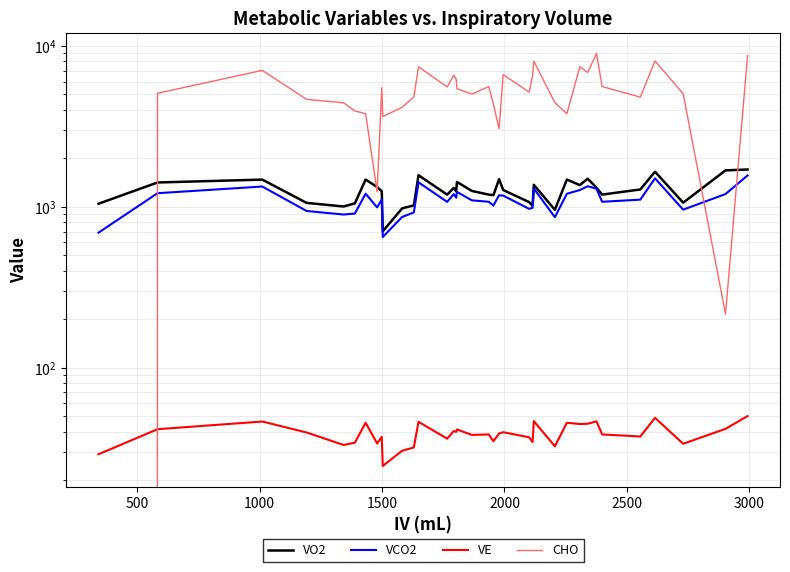

Reading left to right, transcribe all the data shown in this chart.

VO2: 1043.3	1414.5	1474.1	1055.9	1003.1	1048.4	1475.5	1324.8	1246.8	702.9	975.9	1019.3	1569.6	1188.7	1307.7	1246.5	1426.0	1252.7	1189.2	1179.3	1482.5	1269.6	1068.0	1012.4	1368.2	956.4	1475.5	1362.1	1493.7	1312.5	1189.2	1279.7	1650.6	1059.2	1681.9	1703.8
VCO2: 689.6	1213.3	1334.9	940.4	893.8	906.4	1203.8	990.0	1110.6	647.5	863.3	920.8	1418.0	1071.7	1197.0	1137.9	1235.5	1095.5	1073.2	1015.9	1178.2	1172.0	969.4	983.9	1298.2	860.8	1203.8	1269.2	1340.9	1293.8	1073.2	1106.2	1501.6	958.5	1198.4	1564.5
VE: 28.9	41.3	46.1	39.4	33.0	34.1	45.3	33.7	37.0	24.4	30.4	31.9	46.0	36.1	40.3	39.8	41.2	38.1	38.4	34.8	38.9	39.6	36.8	34.4	46.4	32.4	45.3	44.5	44.7	46.3	38.4	37.2	48.6	33.6	41.5	49.9
CHO: 0.0	5075.0	7043.0	4650.0	4427.0	3938.0	3789.0	1239.0	5496.0	3635.0	4150.0	4815.0	7414.0	5560.0	6569.0	6185.0	5421.0	5013.0	5589.0	4339.0	3052.0	6628.0	5160.0	6548.0	8039.0	4437.0	3789.0	7412.0	6841.0	8962.0	5589.0	4803.0	8060.0	5043.0	215.0	8686.0